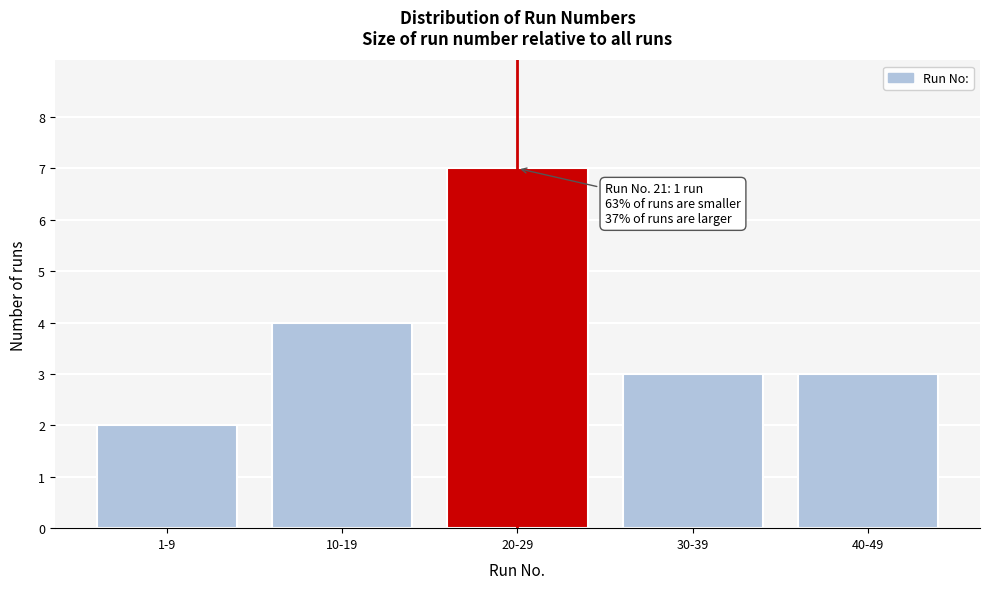

Reading left to right, list all the values displayed in this chart.

1-9=2	10-19=4	20-29=7	30-39=3	40-49=3